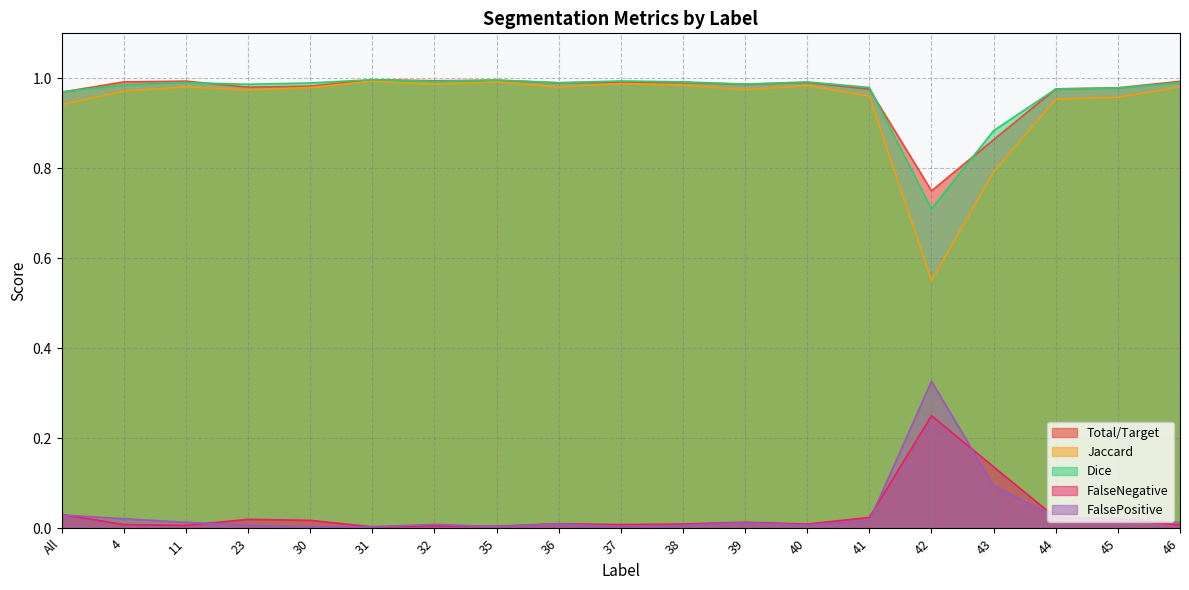

At how many categories does at least one series exceed 0?

19